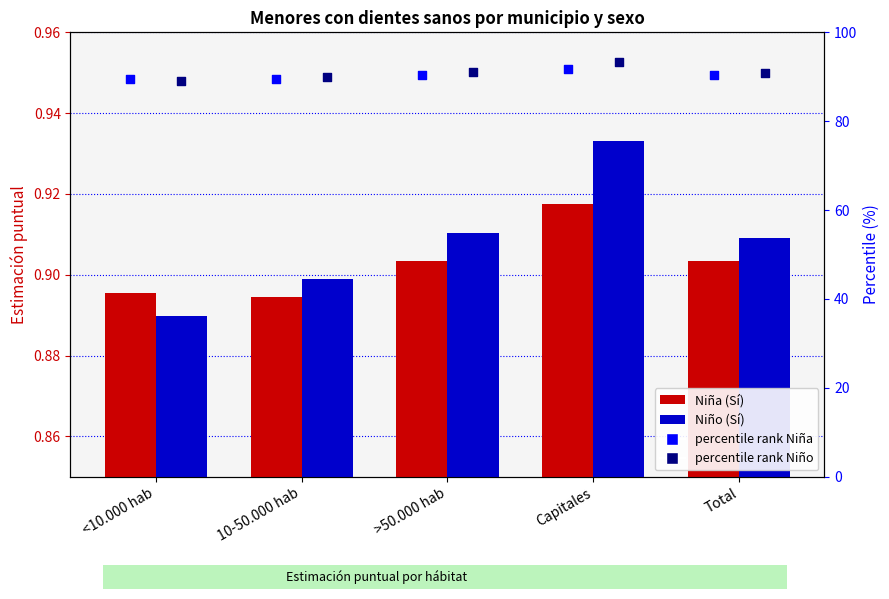

Which series reaches the minimum Y coordinate?

Niño (Sí)